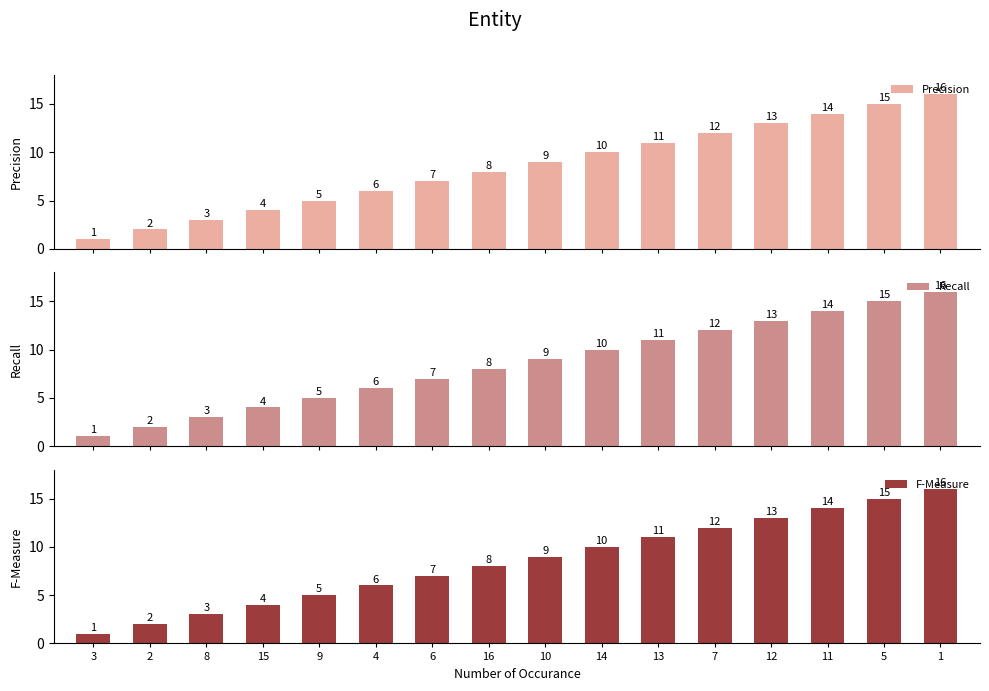

Reading left to right, extract all data points from this chart.

Precision: 1	2	3	4	5	6	7	8	9	10	11	12	13	14	15	16
Recall: 1	2	3	4	5	6	7	8	9	10	11	12	13	14	15	16
F-Measure: 1	2	3	4	5	6	7	8	9	10	11	12	13	14	15	16